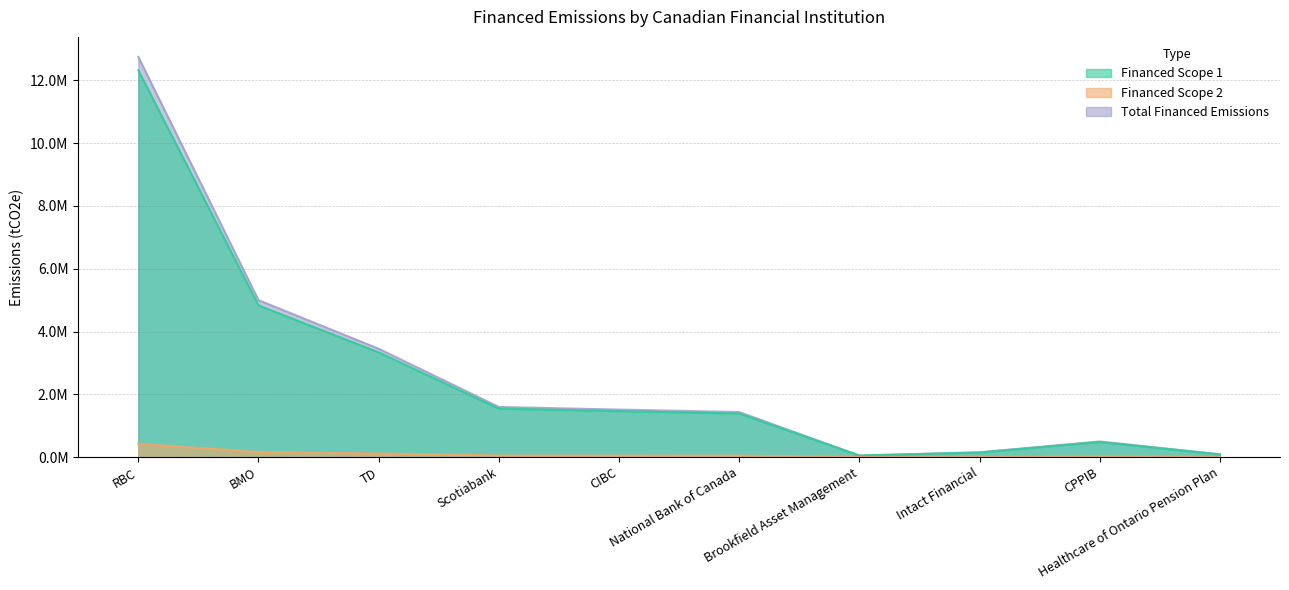

True or false: Financed Scope 2 and Financed Scope 1 cross at least once.

False